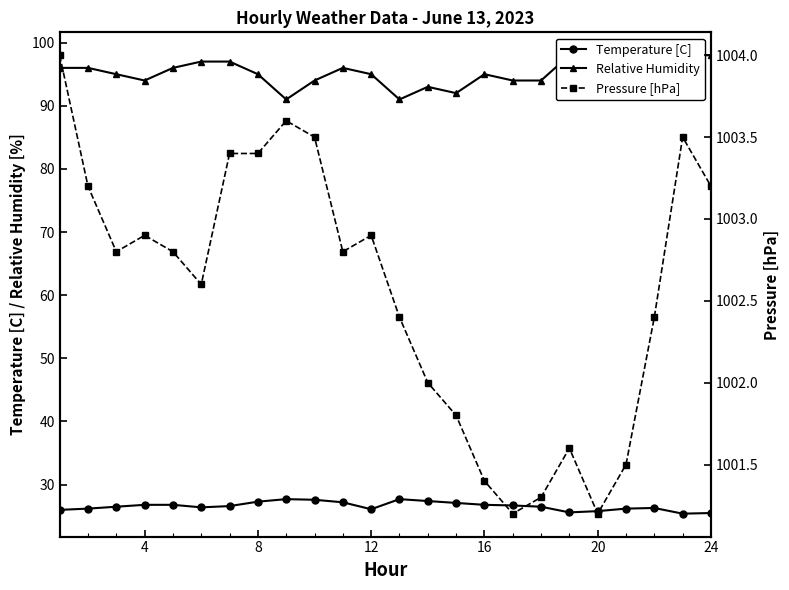

Reading left to right, what are all the values shown in this chart?

Temperature [C]: 26.0	26.2	26.5	26.8	26.8	26.4	26.6	27.3	27.7	27.6	27.2	26.1	27.7	27.4	27.1	26.8	26.7	26.5	25.6	25.8	26.2	26.3	25.4	25.5
Relative Humidity: 96.0	96.0	95.0	94.0	96.0	97.0	97.0	95.0	91.0	94.0	96.0	95.0	91.0	93.0	92.0	95.0	94.0	94.0	98.0	97.0	96.0	96.0	98.0	98.0
Pressure [hPa]: 1004.0	1003.2	1002.8	1002.9	1002.8	1002.6	1003.4	1003.4	1003.6	1003.5	1002.8	1002.9	1002.4	1002.0	1001.8	1001.4	1001.2	1001.3	1001.6	1001.2	1001.5	1002.4	1003.5	1003.2